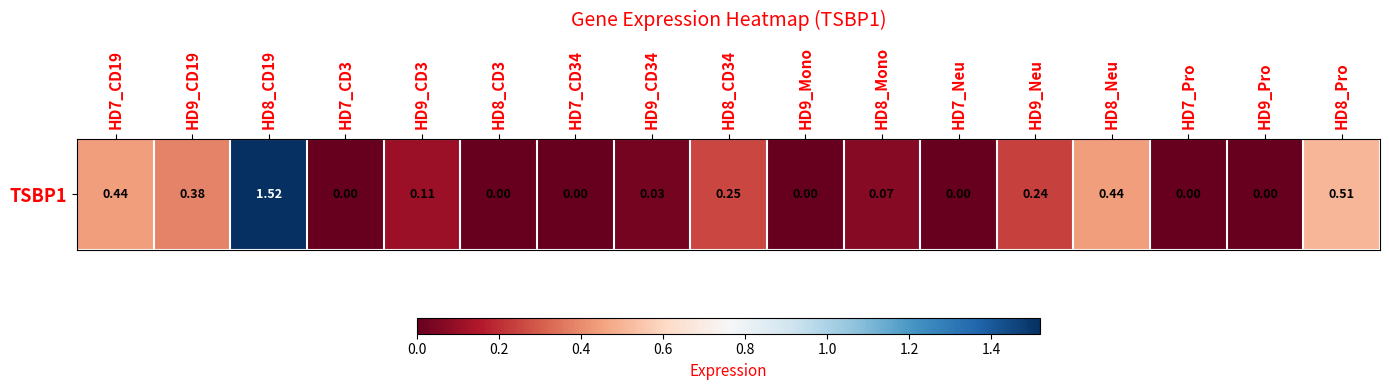

Reading left to right, extract all data points from this chart.

HD7_CD19=0.4	HD9_CD19=0.4	HD8_CD19=1.5	HD7_CD3=0.0	HD9_CD3=0.1	HD8_CD3=0.0	HD7_CD34=0.0	HD9_CD34=0.0	HD8_CD34=0.2	HD9_Mono=0.0	HD8_Mono=0.1	HD7_Neu=0.0	HD9_Neu=0.2	HD8_Neu=0.4	HD7_Pro=0.0	HD9_Pro=0.0	HD8_Pro=0.5